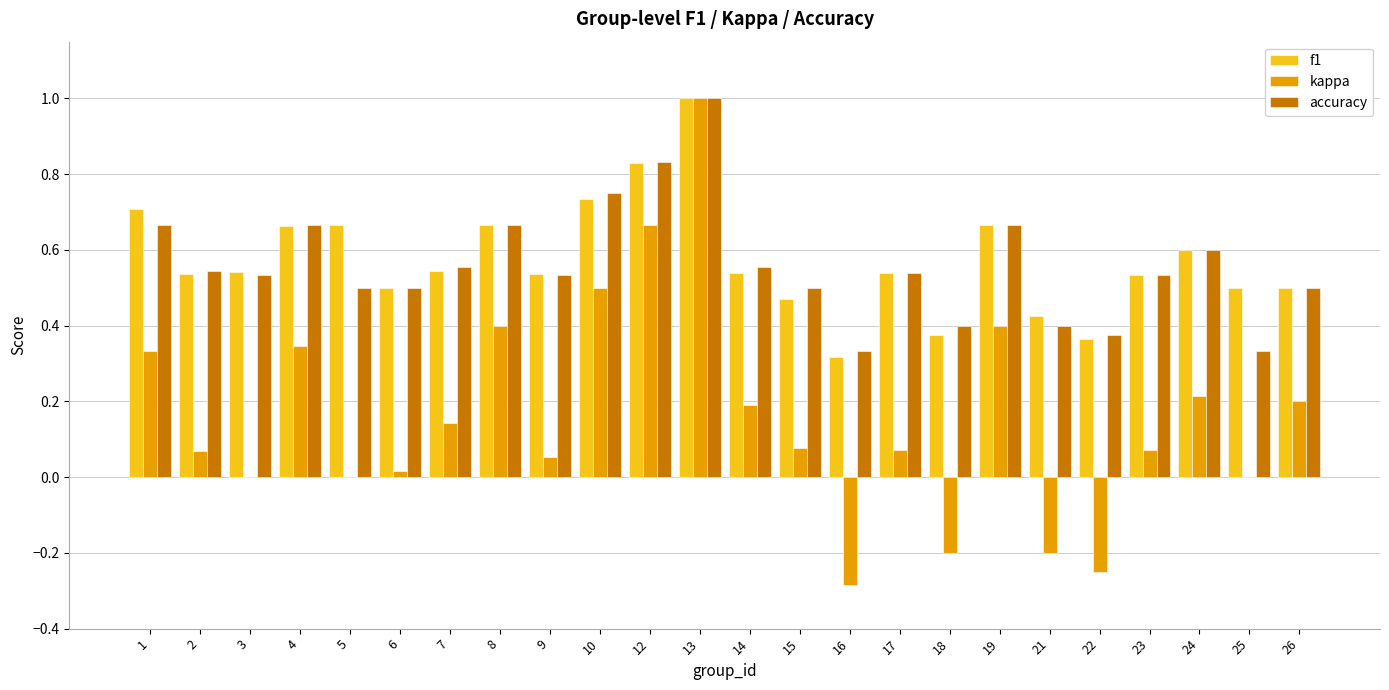

What is the sum of the accuracy values at 24 and 25?

0.9